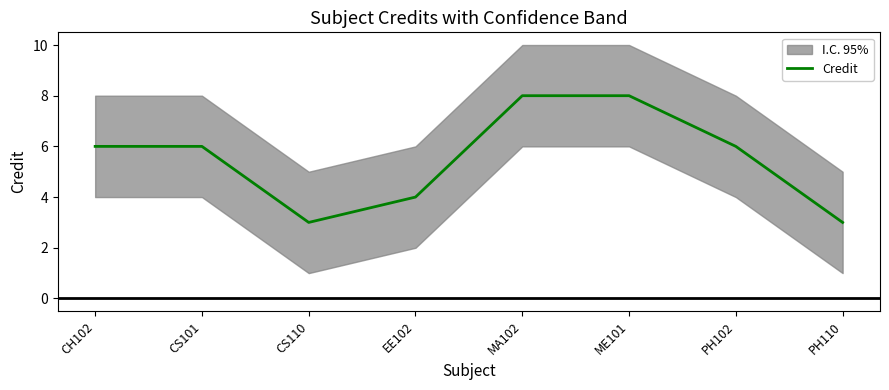

How many values exceed 6?

2